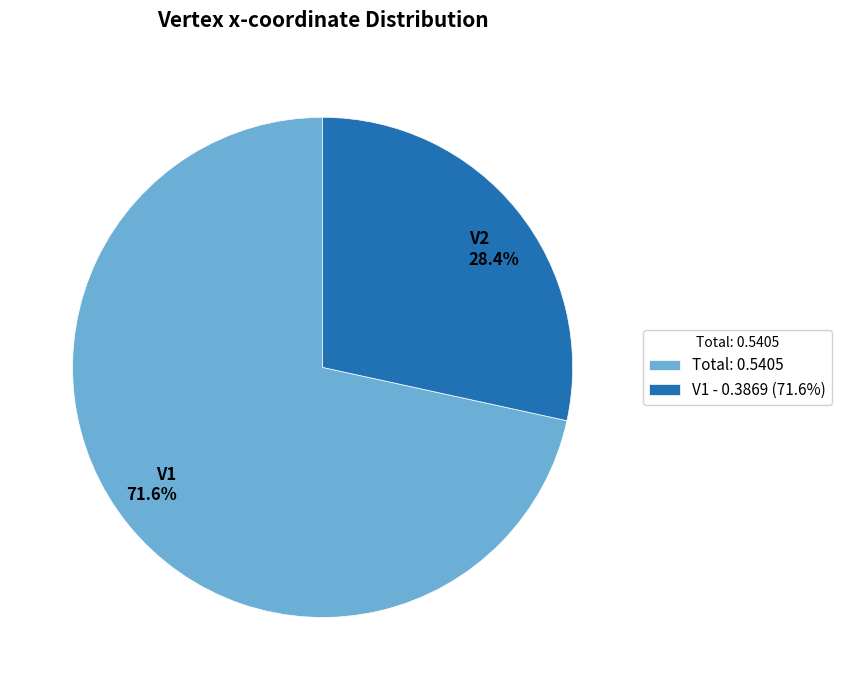

Which category accounts for the majority?

Total: 0.5405